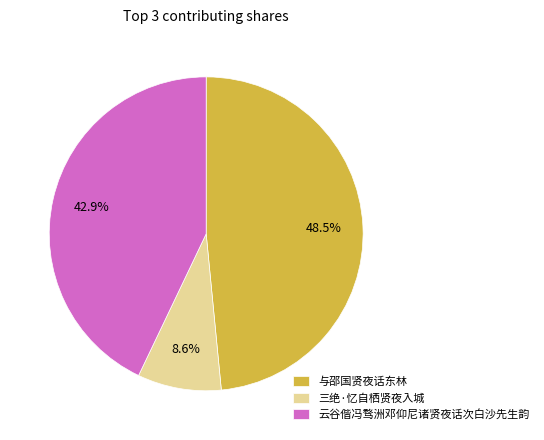

Combined, what portion of the pie is 云谷偕冯骛洲邓仰尼诸贤夜话次白沙先生韵 and 三绝·忆自栖贤夜入城?

51.5%